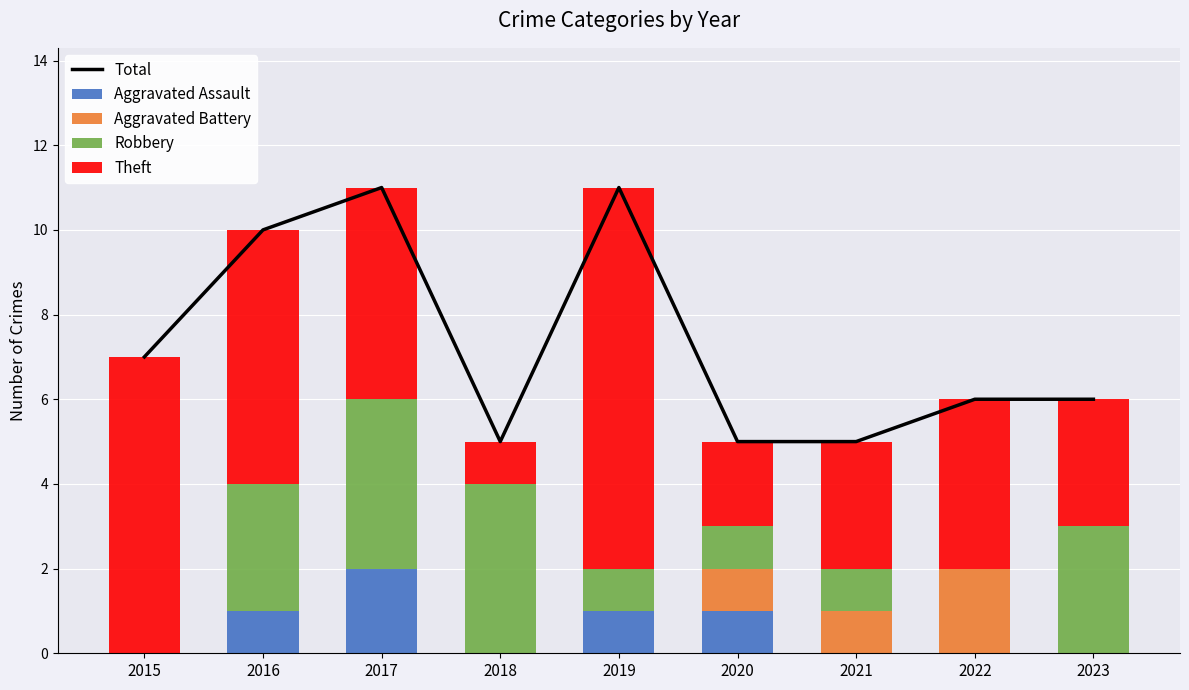

How many data points in Aggravated Battery are above 0?

3